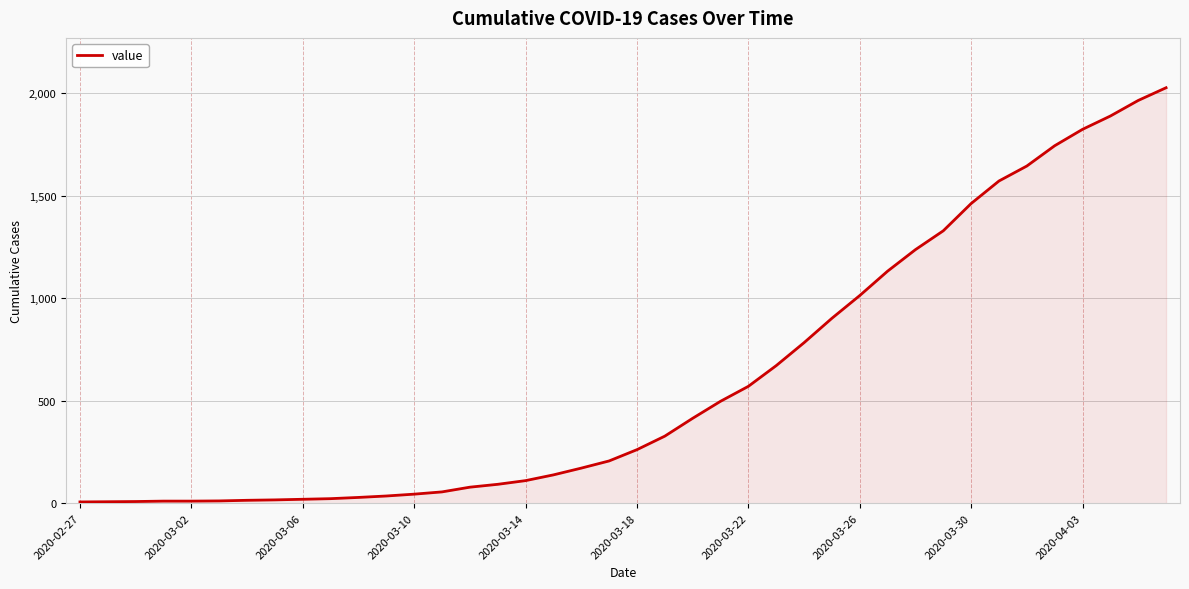

What is the difference between the maximum and minimum values?

2021